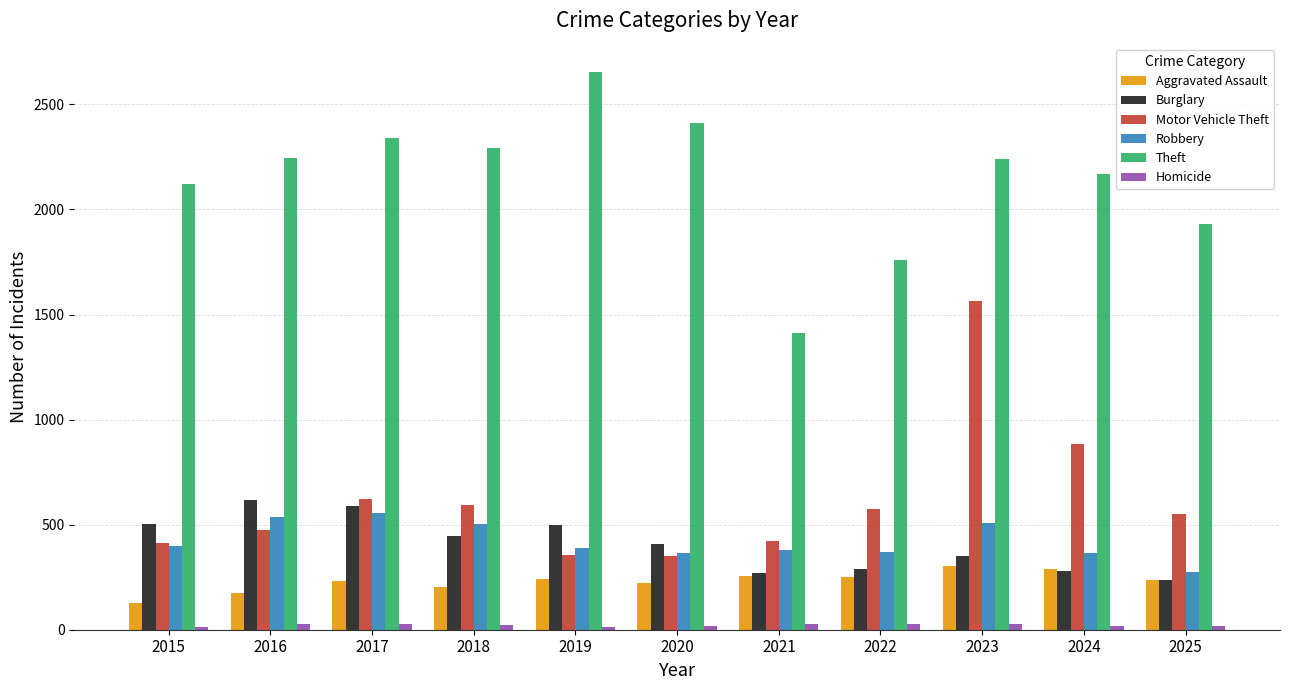

What value does the Aggravated Assault series have at 2016?

175